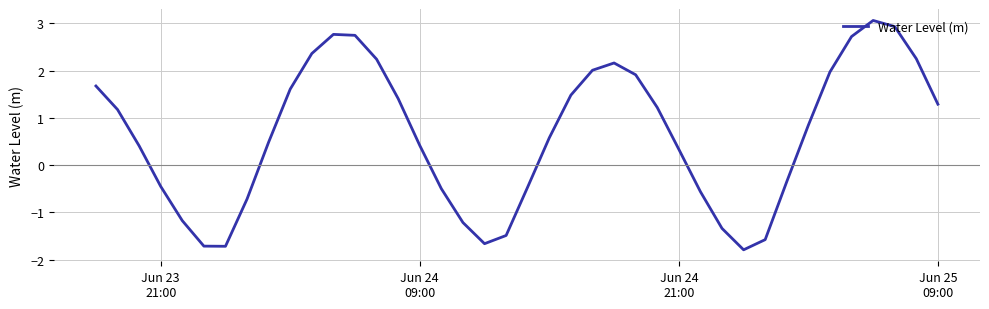

What is the maximum value shown in the chart?

3.1